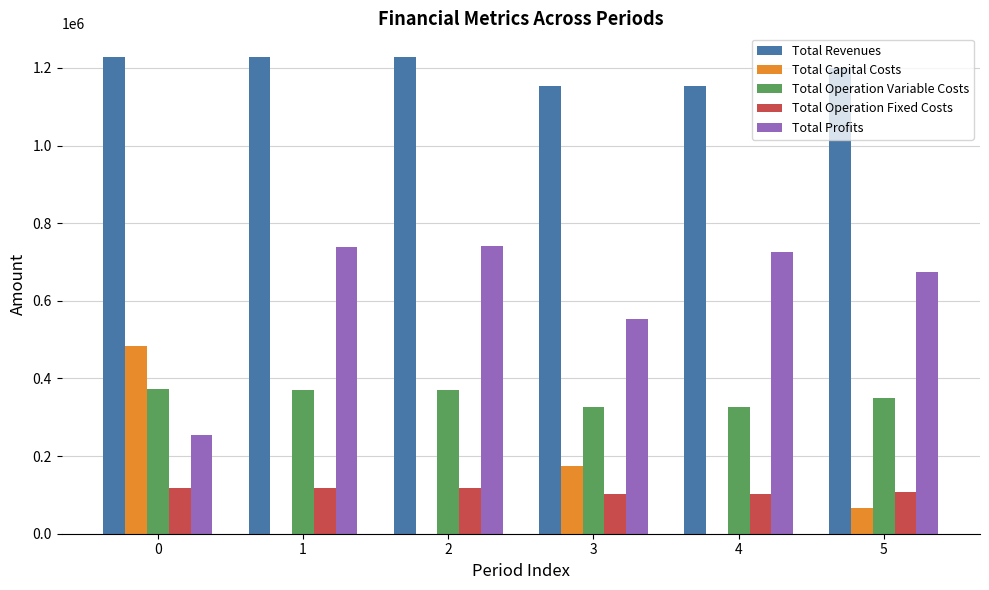

How many values in the Total Profits series exceed 727063?

3